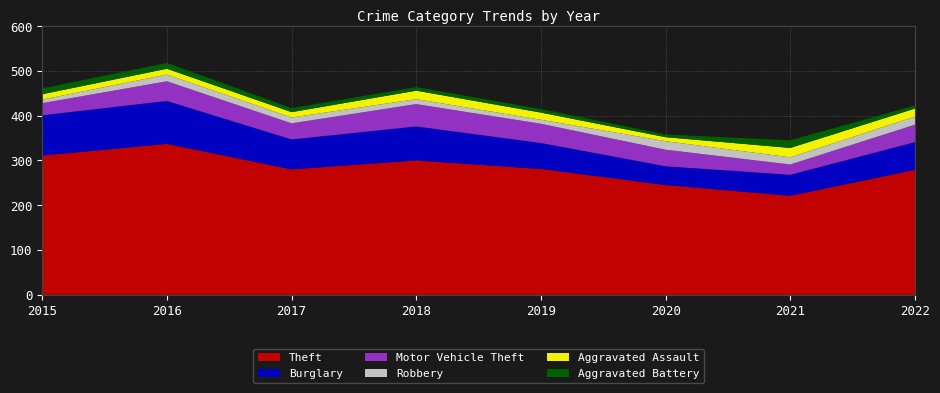

Reading left to right, list all the values displayed in this chart.

Theft: 2015=311	2016=337	2017=280	2018=300	2019=281	2020=245	2021=221	2022=279
Burglary: 2015=90	2016=96	2017=67	2018=76	2019=58	2020=42	2021=47	2022=62
Motor Vehicle Theft: 2015=27	2016=44	2017=36	2018=50	2019=43	2020=37	2021=23	2022=39
Robbery: 2015=8	2016=15	2017=13	2018=11	2019=9	2020=19	2021=16	2022=18
Aggravated Assault: 2015=12	2016=13	2017=12	2018=19	2019=16	2020=9	2021=21	2022=18
Aggravated Battery: 2015=13	2016=13	2017=9	2018=8	2019=8	2020=6	2021=17	2022=7